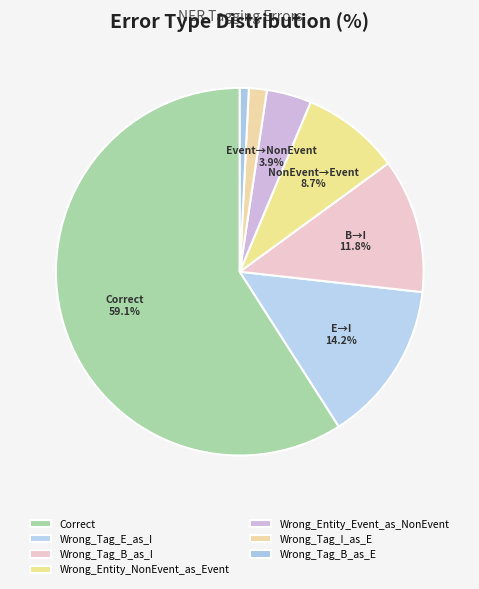

To the nearest percent, what is the difference between the Wrong_Tag_I_as_E and Correct slice percentages?

57%